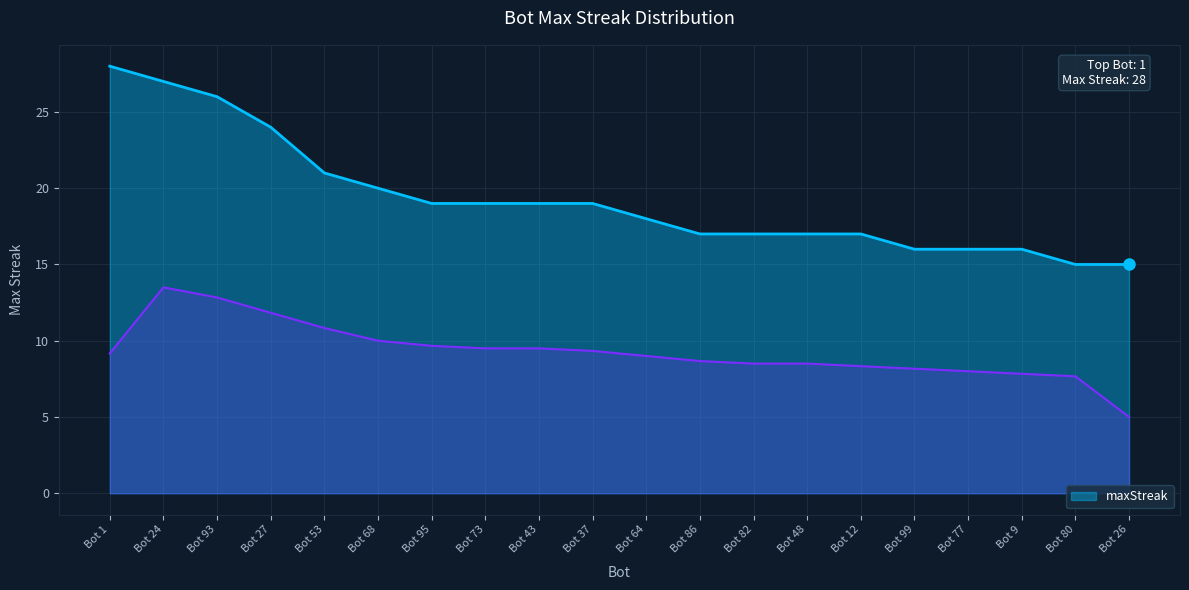

The maxStreak series shows 16 at Bot 99. True or false?

True